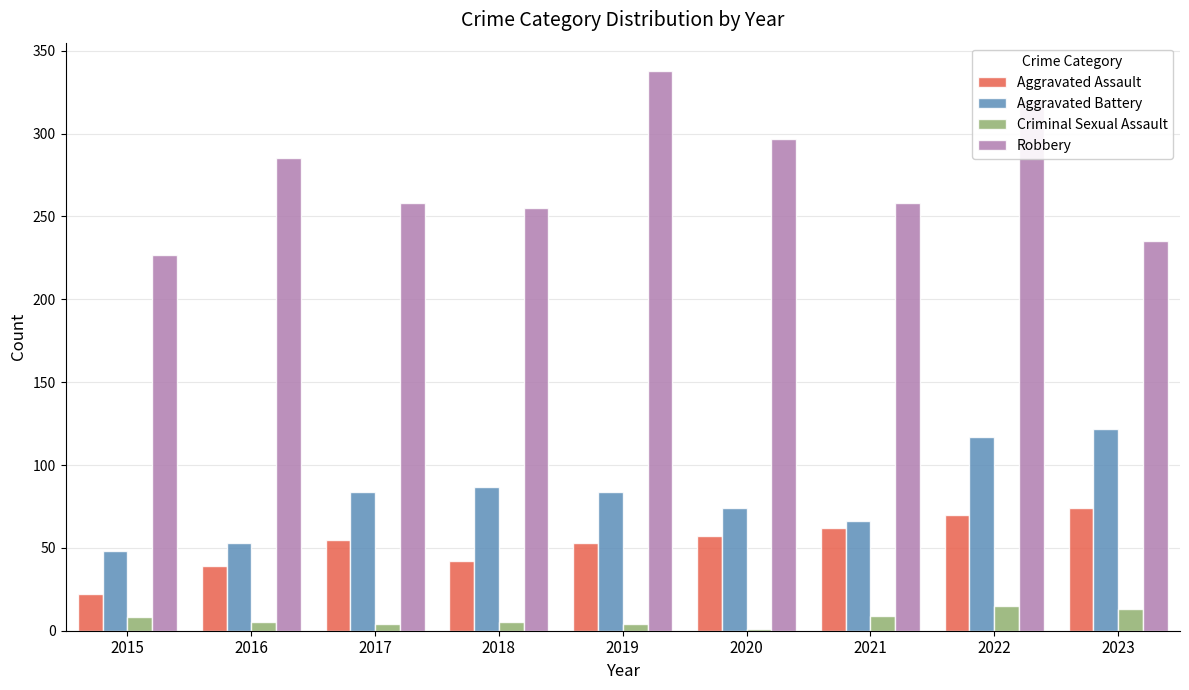

At which label does Aggravated Battery reach its peak?

2023